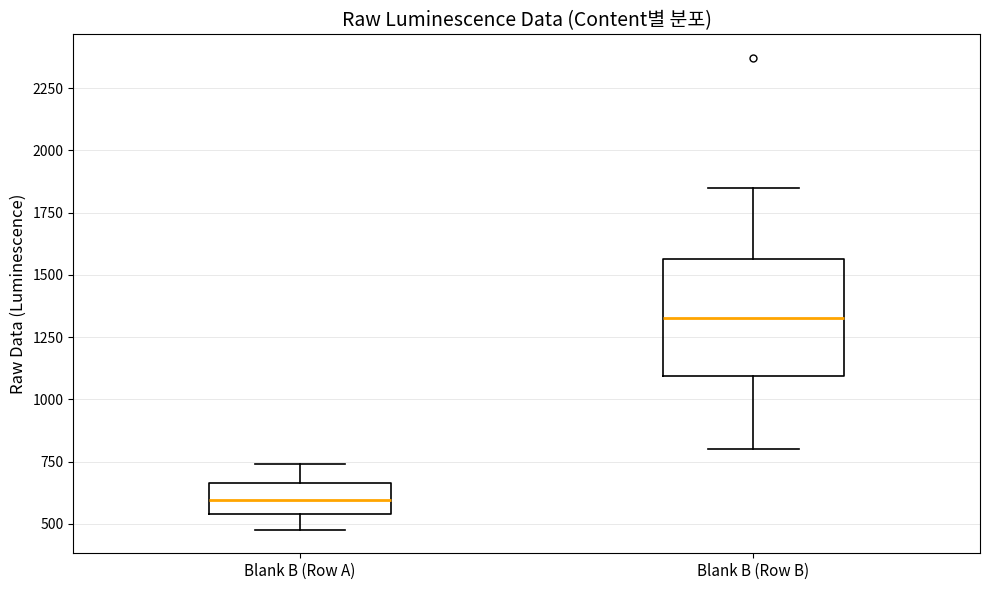

Reading left to right, transcribe this box plot: for each box, give where its median line is, the range the box spans, and where its two whiskers end, as read against the y-axis. The values are not printed on the chart, so give them approximately, as read against the axis.

Blank B (Row A): median 600, box 550 to 650, whiskers 500 to 750
Blank B (Row B): median 1350, box 1100 to 1550, whiskers 800 to 1850